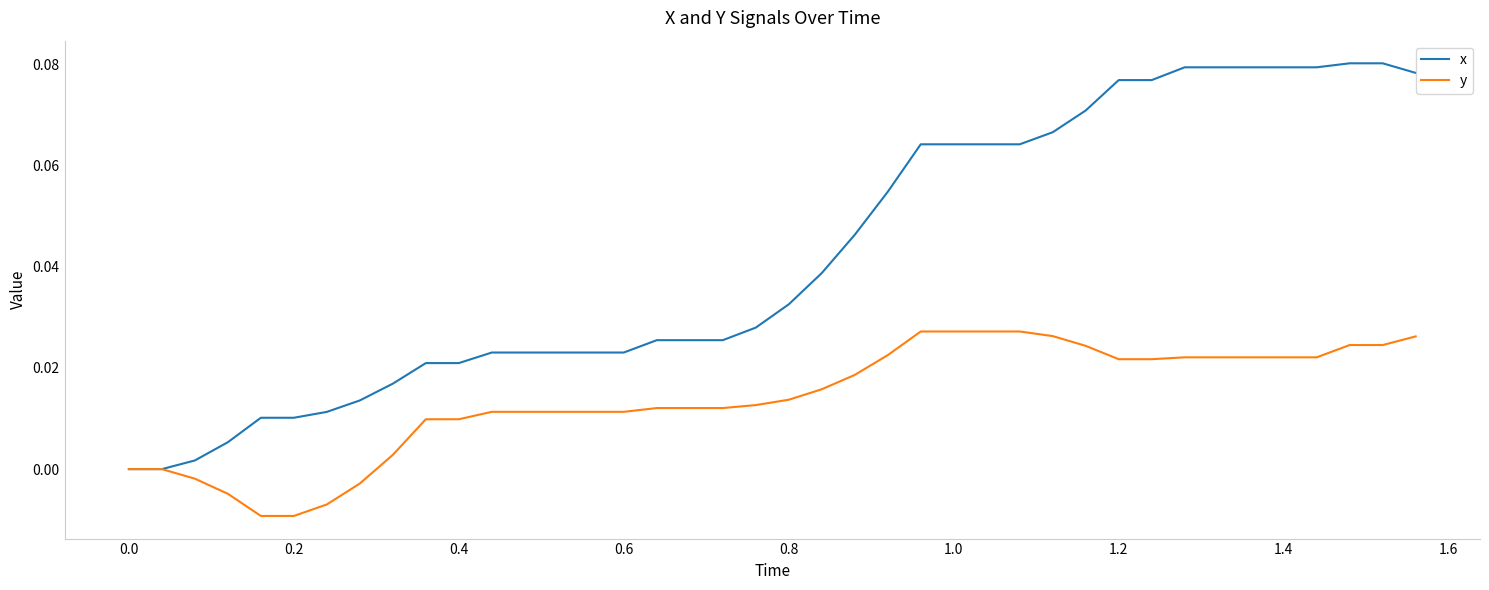

Which series has the largest total across all categories?

x